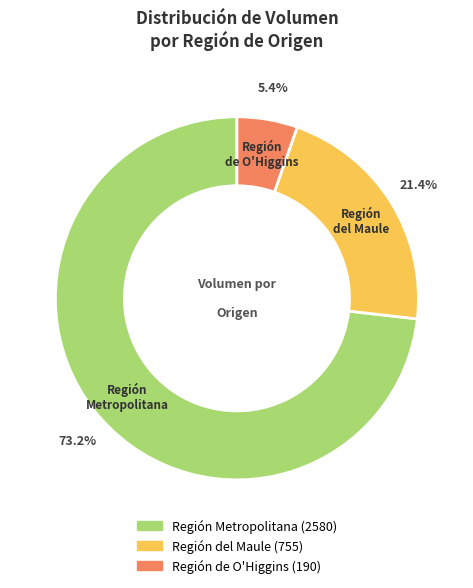

Does Región del Maule account for over 50% of the chart?

No